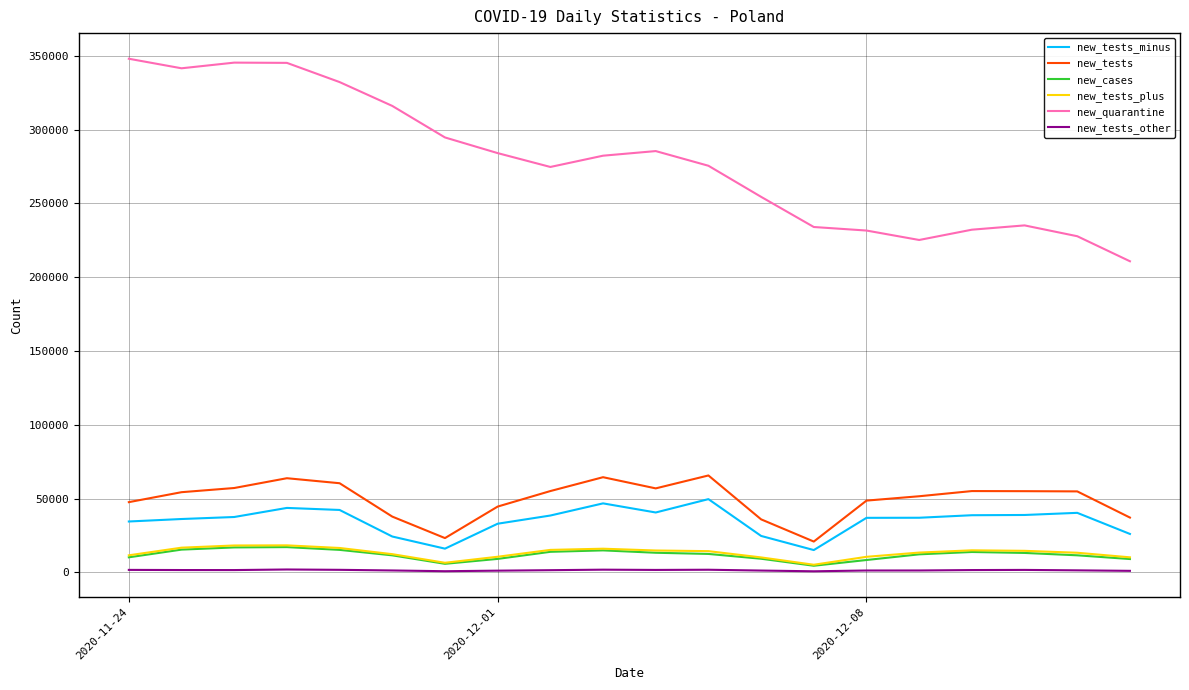

How many categories are shown in the chart?

20